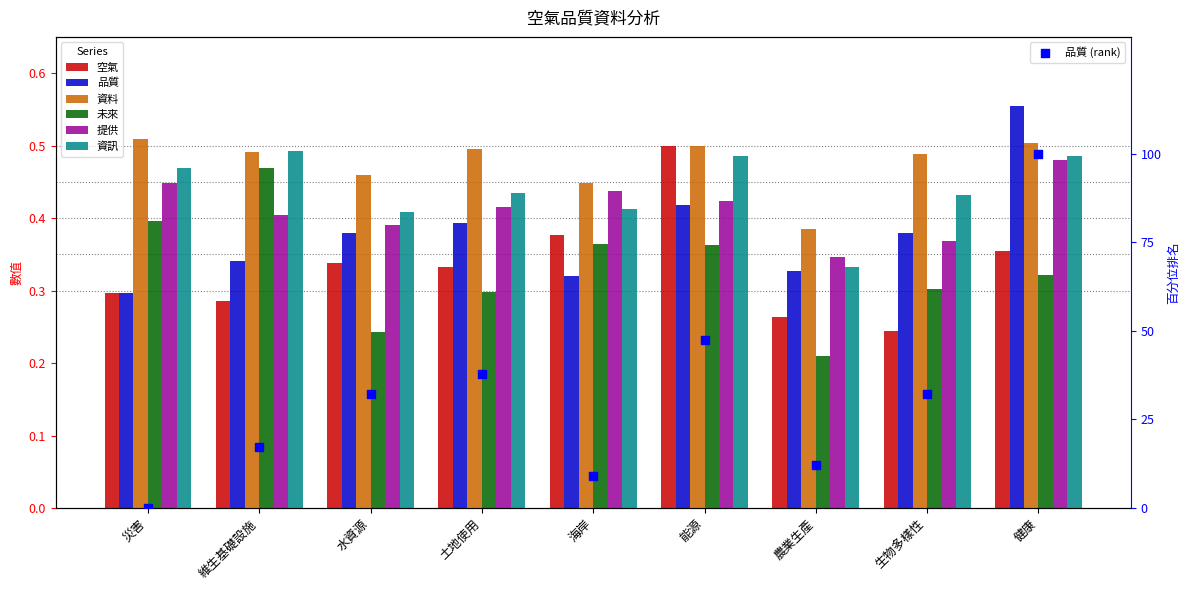

At how many categories does at least one series exceed 0?

9